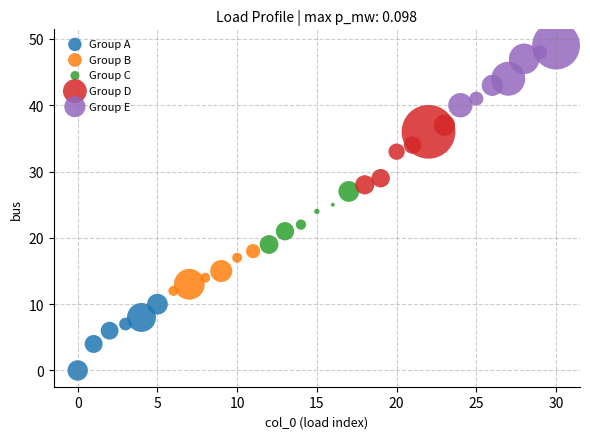

Which series contains the highest Y value?

Group E